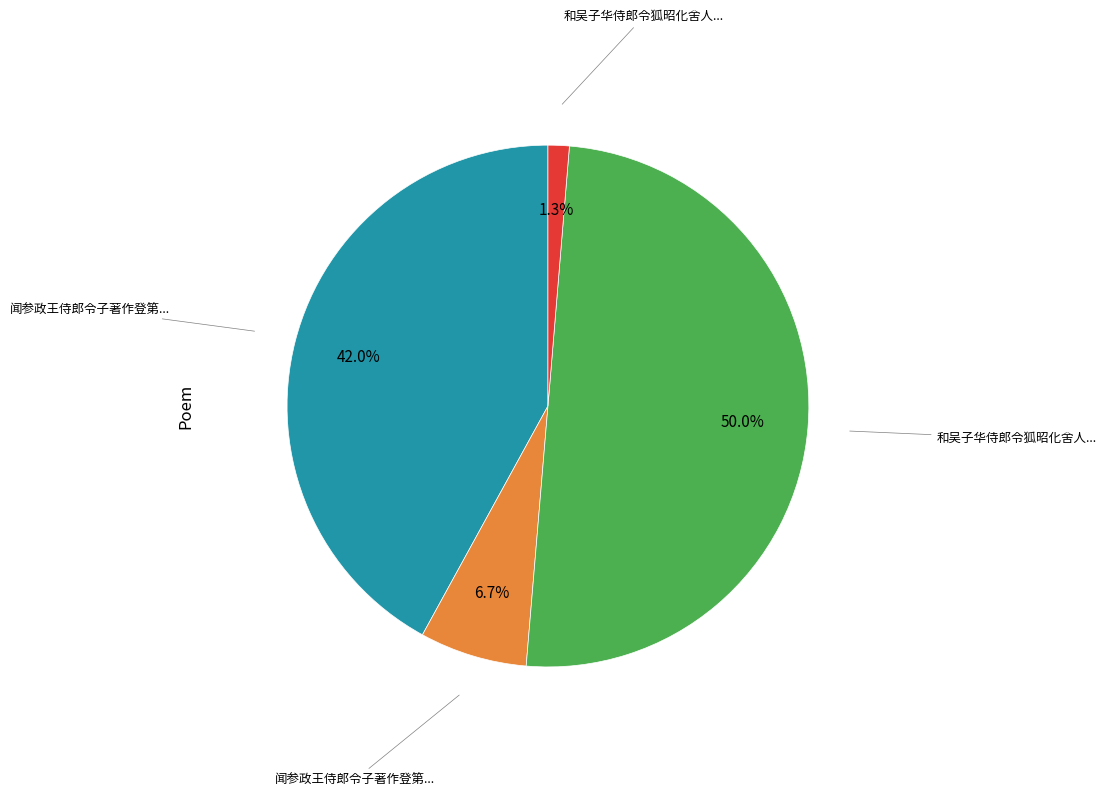

How many slices are in this pie chart?

4